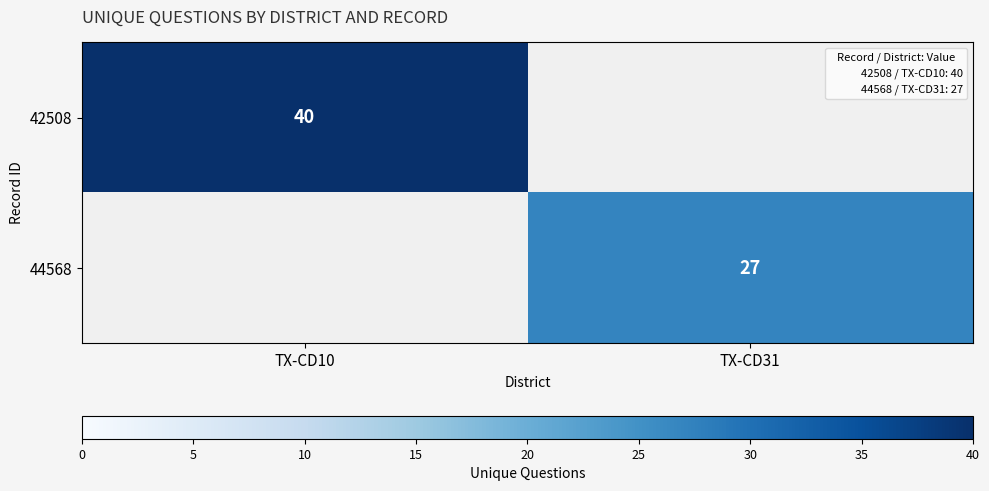

Is the value of 42508 at TX-CD10 greater than the value of 44568 at TX-CD31?

Yes